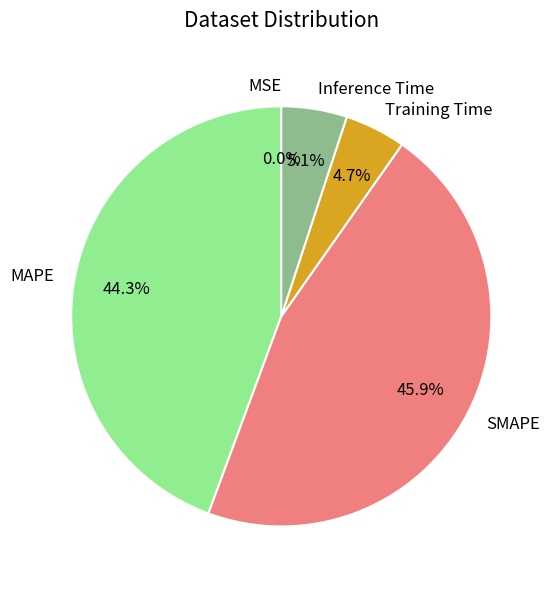

True or false: MAPE accounts for 30% of the total.

False